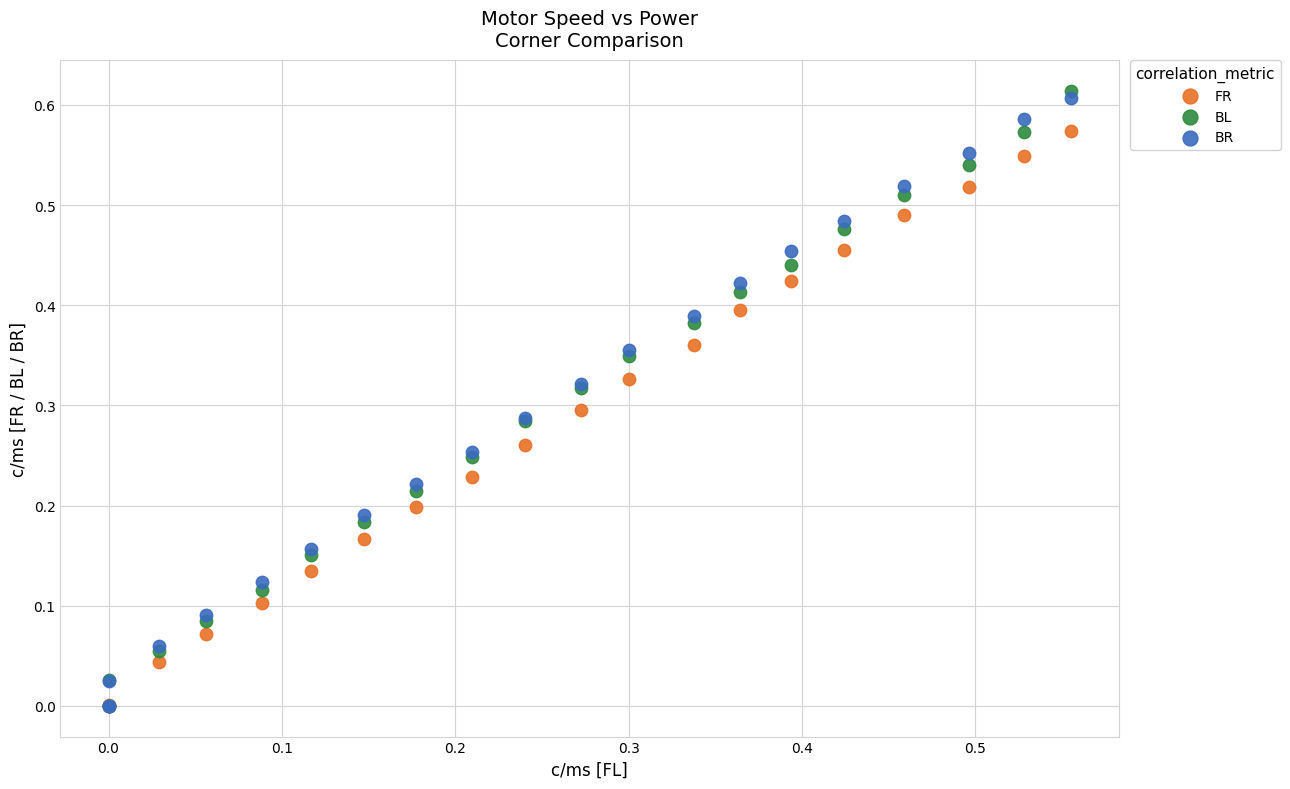

What are all the series names shown in the legend?

FR, BL, BR